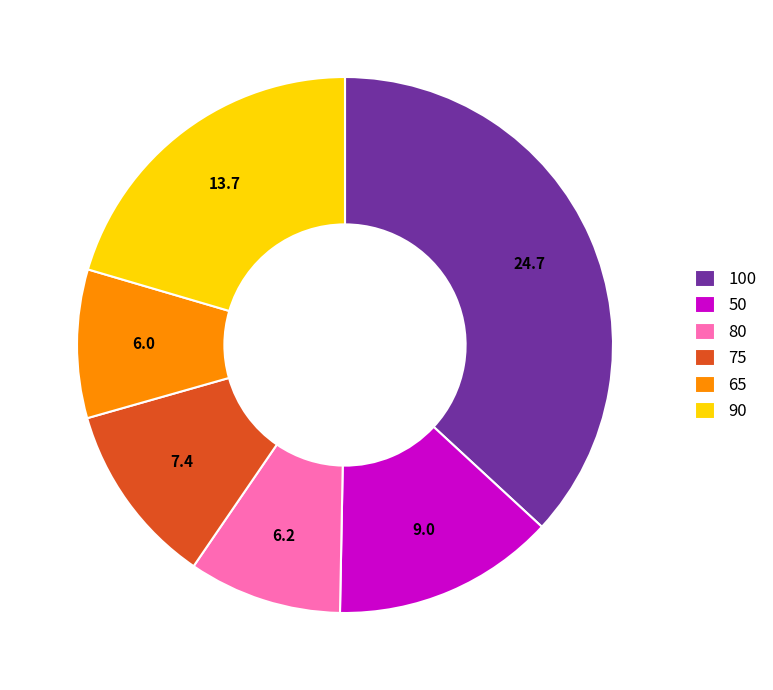

Is it true that 65 is 21% of the pie?

False